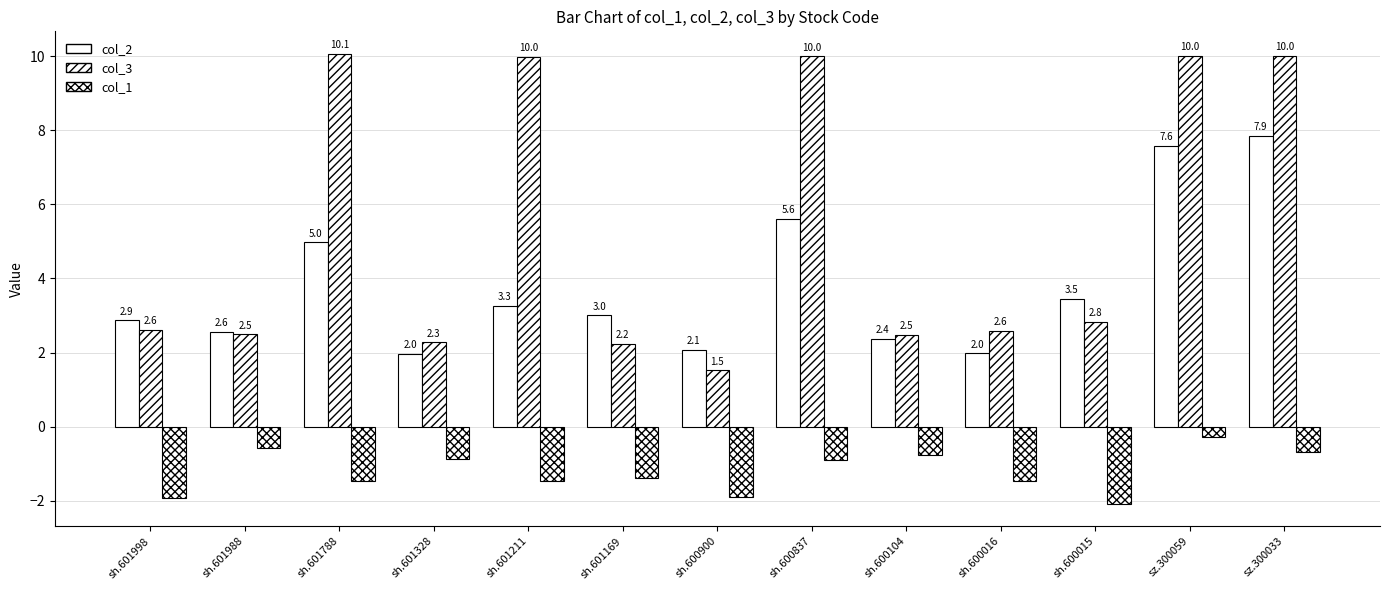

How many bars are there in total?

39